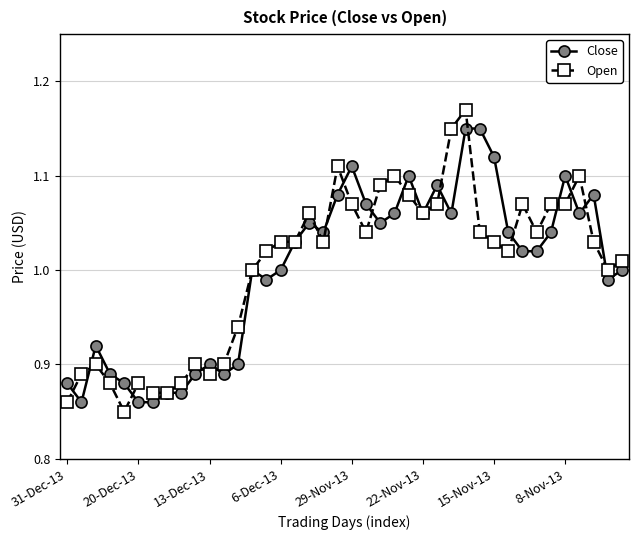

True or false: Close has more than 0 points higher than both neighbors.

True